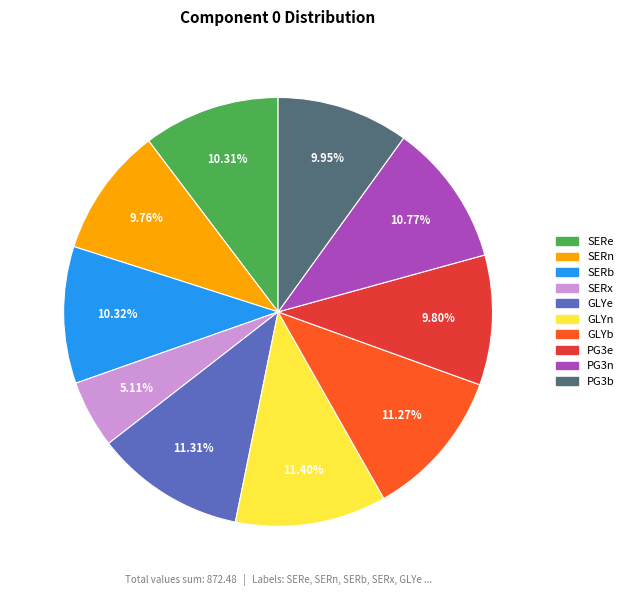

The PG3e slice represents 10% of the pie. True or false?

True